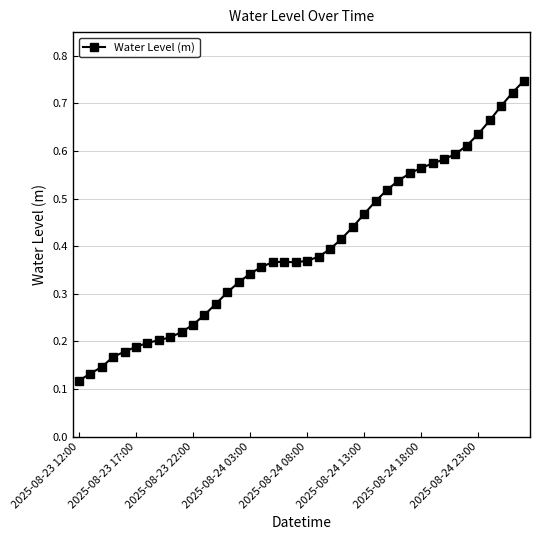

What is the sum of all values?

15.9